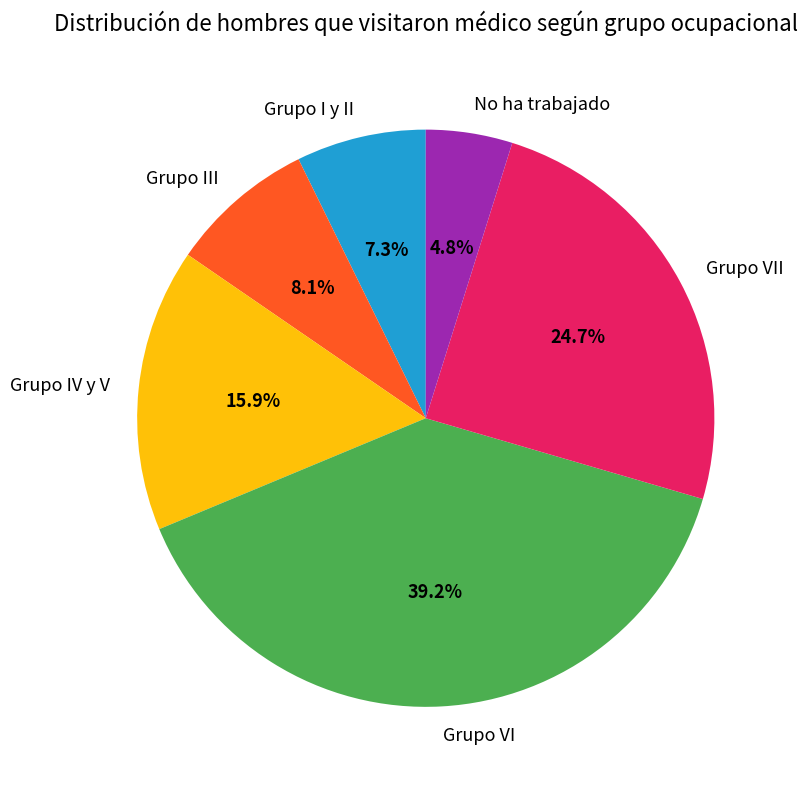

Which category has the biggest portion of the pie?

Grupo VI